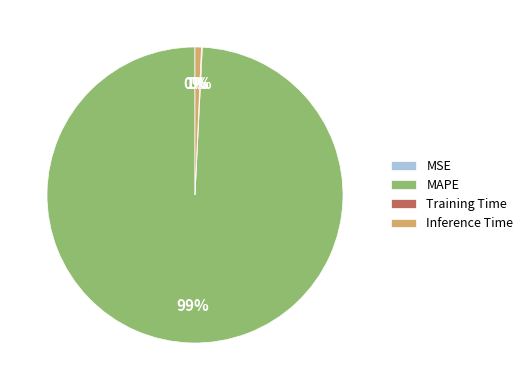

Does Inference Time represent more than half of the total?

No